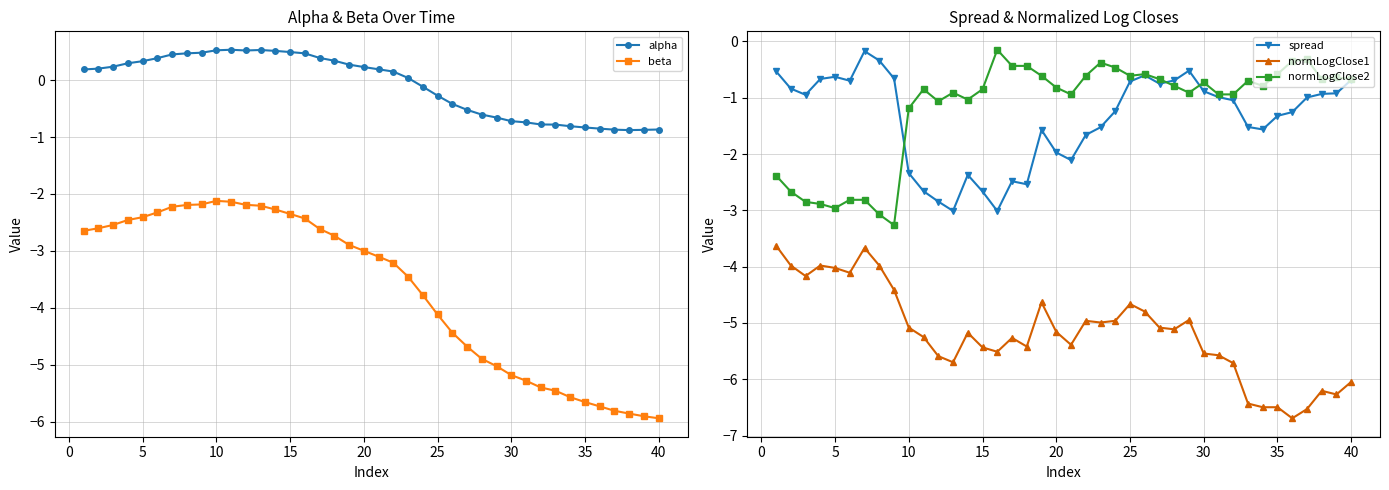

True or false: beta has more than 0 interior local peaks.

True